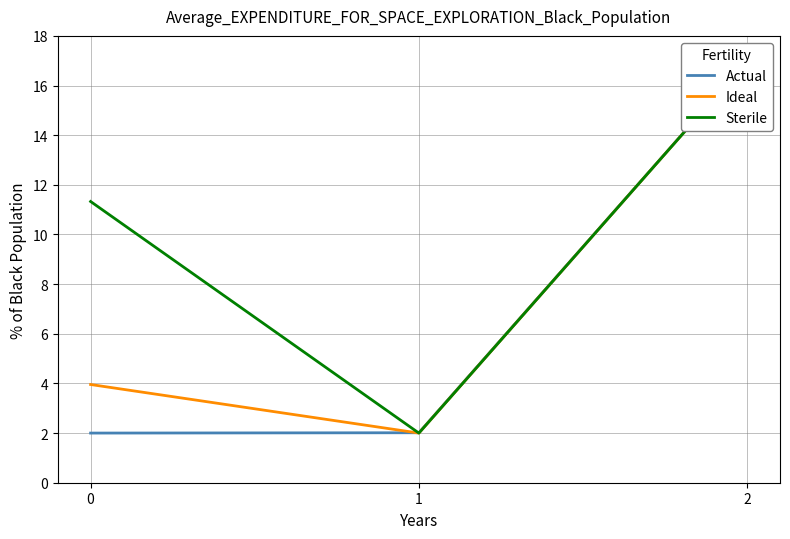

How many data points does each series have?

3